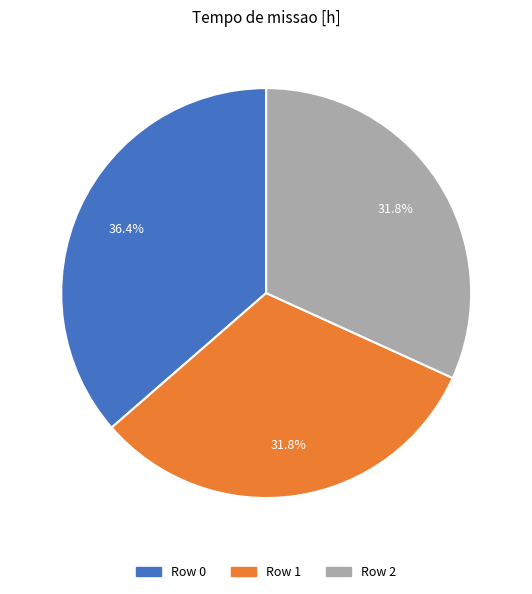

How many slices are in this pie chart?

3